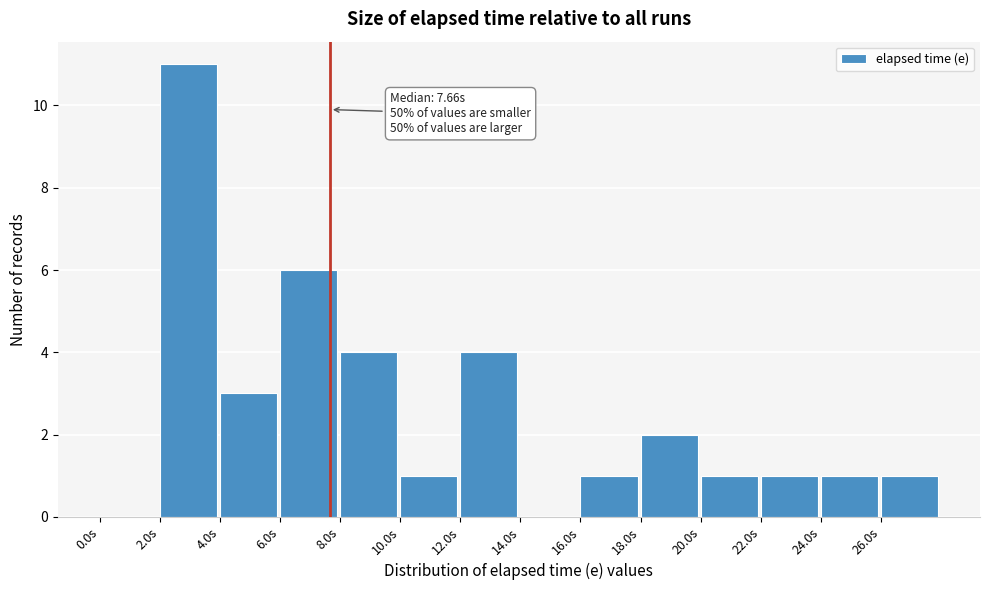

Over which range of the x-axis is the bar tallest?

2 to 4